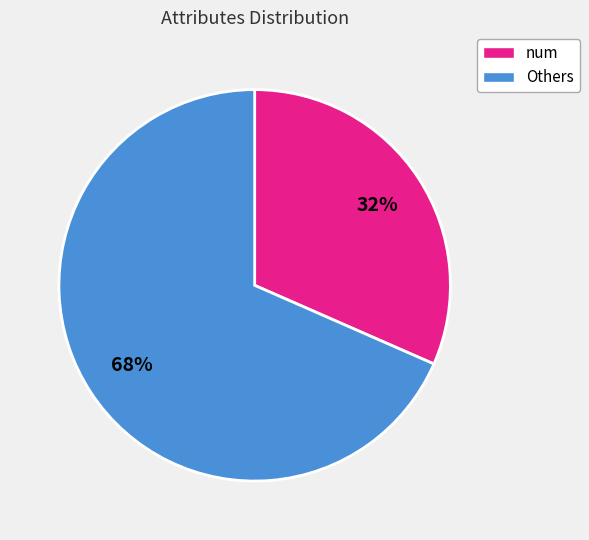

Is there any slice that represents more than half of the pie?

Yes